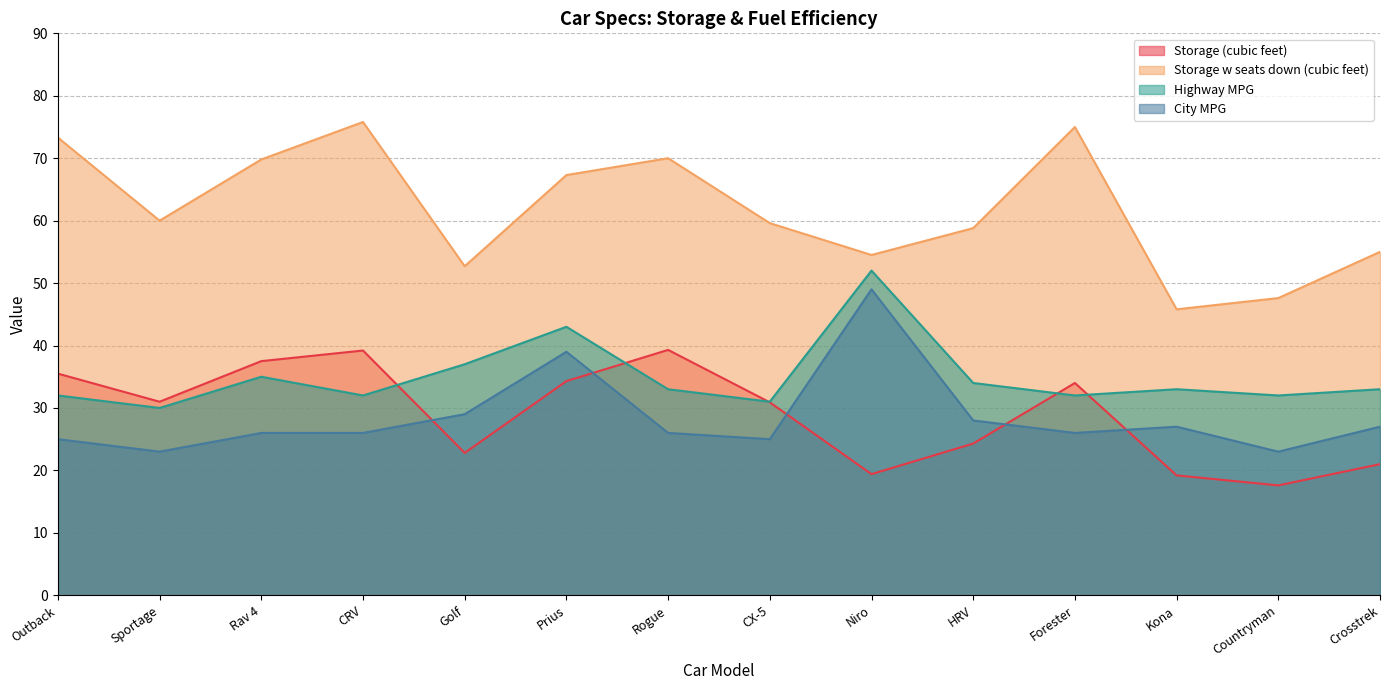

Rank the series by their maximum value, from highest to lowest.

Storage w seats down (cubic feet), Highway MPG, City MPG, Storage (cubic feet)